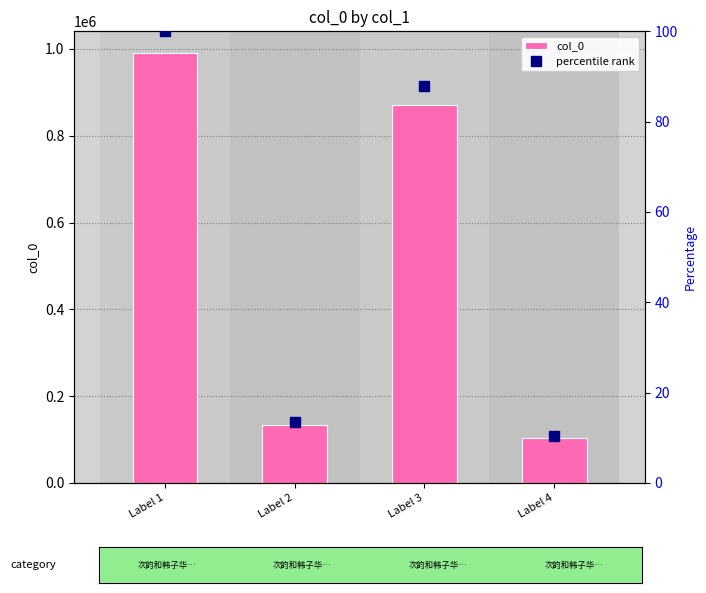

Which series has the largest range (max minus min)?

col_0